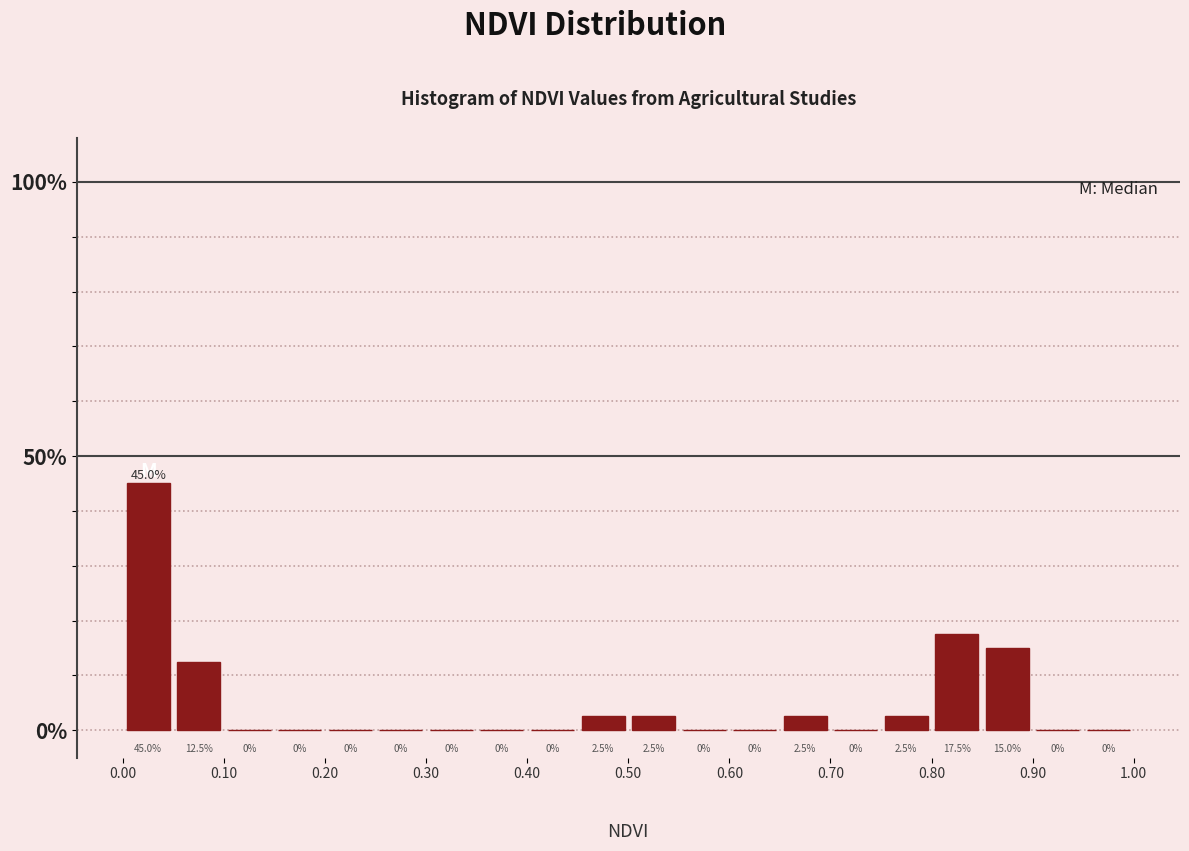

Reading left to right, transcribe this chart: for each bar, give the range it covers on the x-axis and its height.

0.00 to 0.05: 45.0
0.05 to 0.10: 12.5
0.10 to 0.15: 0.0
0.15 to 0.20: 0.0
0.20 to 0.25: 0.0
0.25 to 0.30: 0.0
0.30 to 0.35: 0.0
0.35 to 0.40: 0.0
0.40 to 0.45: 0.0
0.45 to 0.50: 2.5
0.50 to 0.55: 2.5
0.55 to 0.60: 0.0
0.60 to 0.65: 0.0
0.65 to 0.70: 2.5
0.70 to 0.75: 0.0
0.75 to 0.80: 2.5
0.80 to 0.85: 17.5
0.85 to 0.90: 15.0
0.90 to 0.95: 0.0
0.95 to 1.00: 0.0